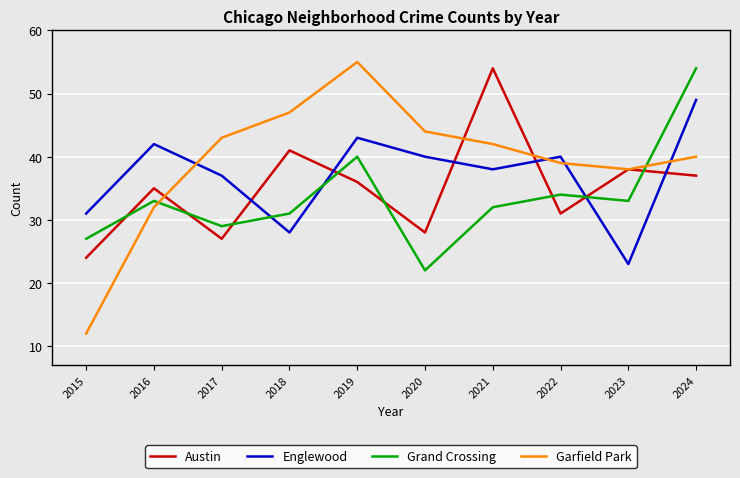

Between 2015 and 2016, which series saw the biggest shift?

Garfield Park